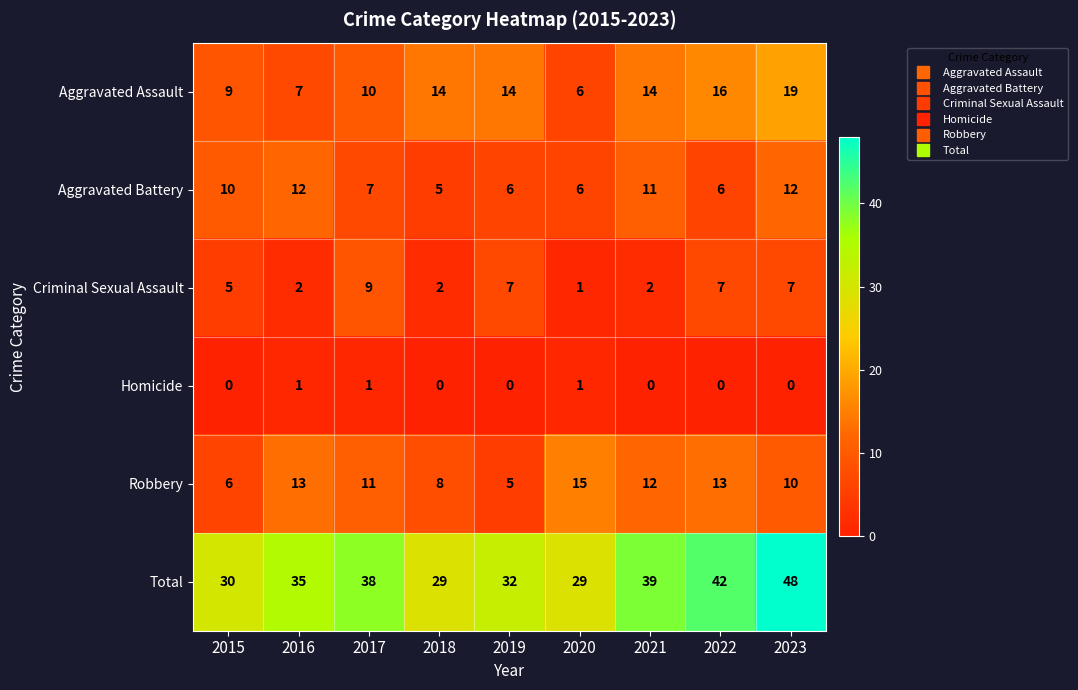

What is the difference between the maximum and second lowest values in the Total series?

19